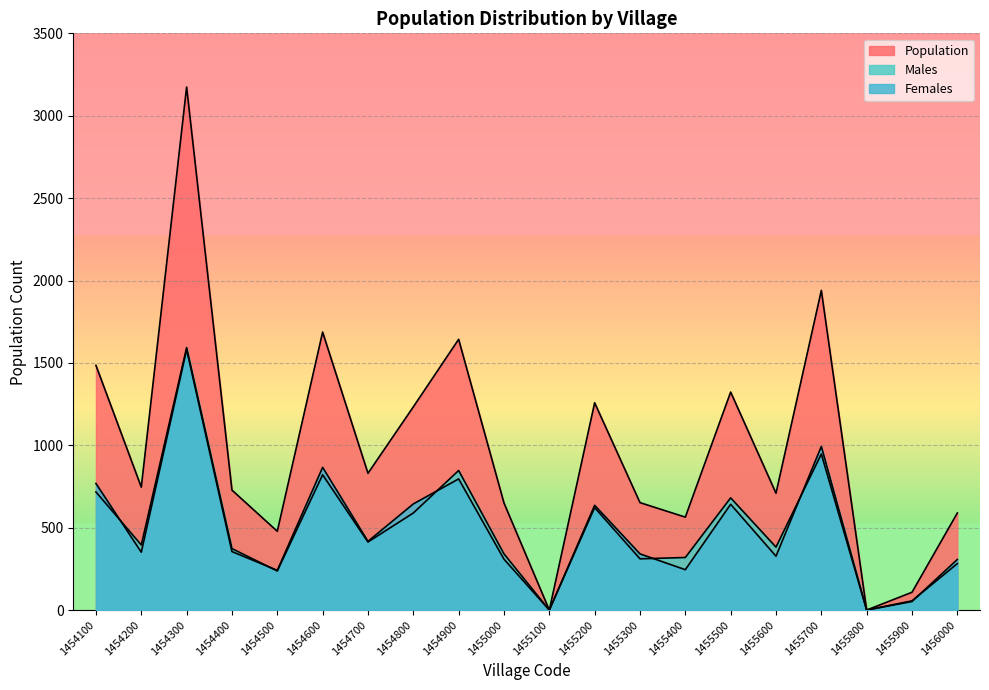

What is the value of the Females point at the 17th from the left?

993